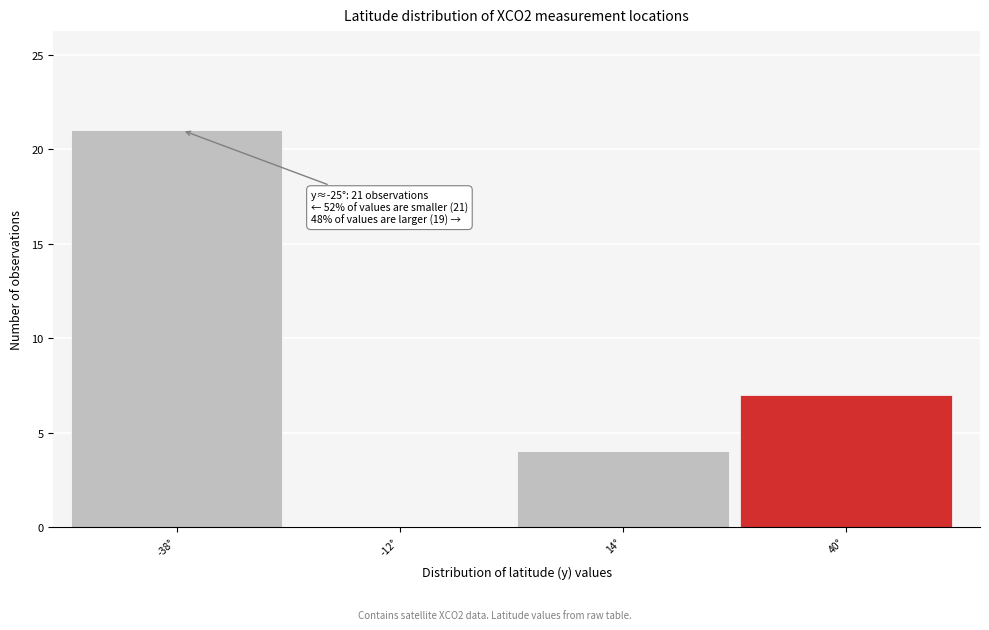

Reading left to right, what are all the values shown in this chart?

-38°=21	-12°=0	14°=4	40°=7